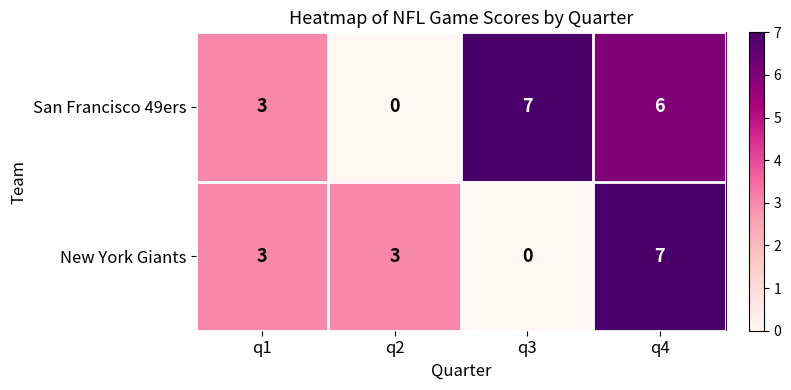

What is the difference between the highest and lowest values at q2?

3